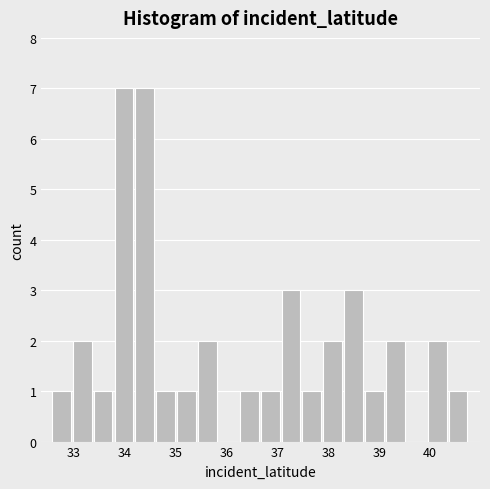

How tall is the bar that spans 32.6 to 33.0 on the x-axis? Neither the bar edges nor the heights are printed on the chart, so give them approximately, as read against the axes.

1